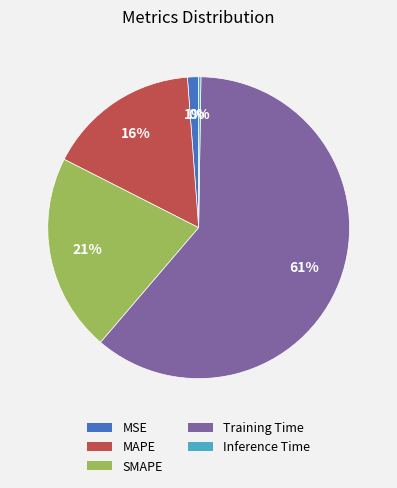

What percentage is the MAPE slice, to the nearest percent?

16%